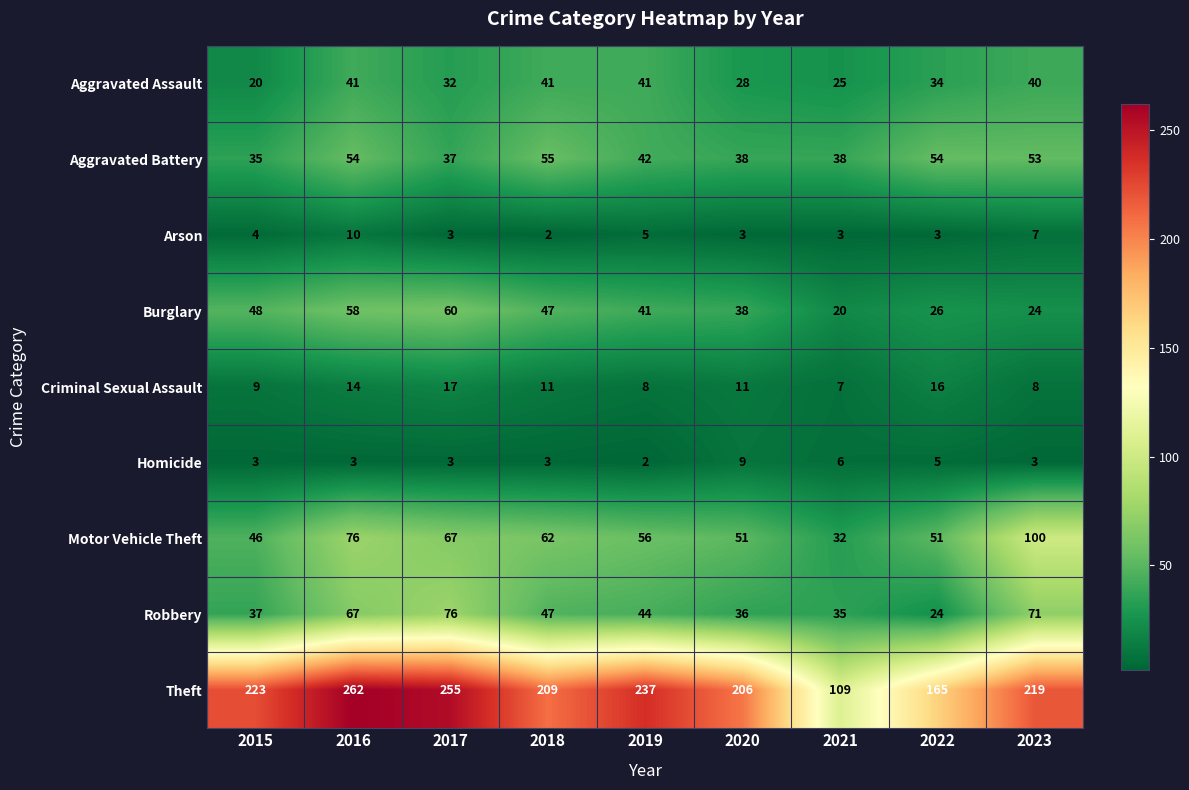

The Arson series shows 1 at 2018. True or false?

False